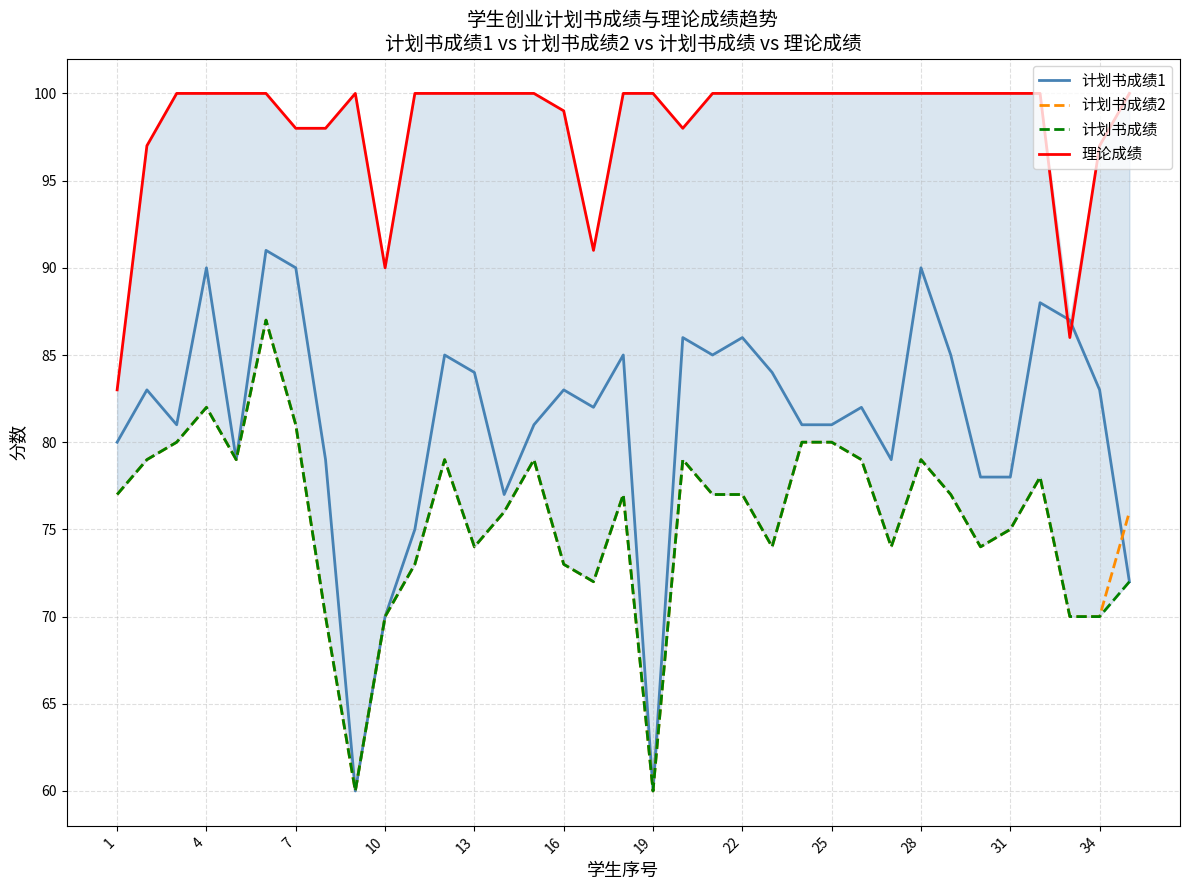

Rank the series by their maximum value, from lowest to highest.

计划书成绩2, 计划书成绩, 计划书成绩1, 理论成绩